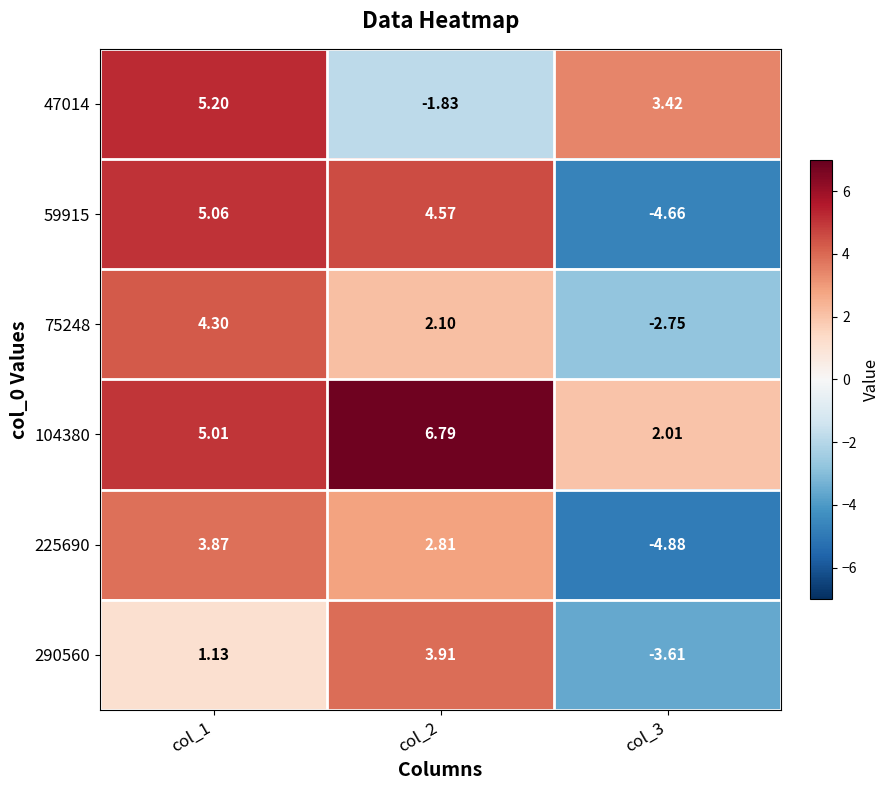

Is the value of 59915 at col_2 greater than the value of 47014 at col_1?

No